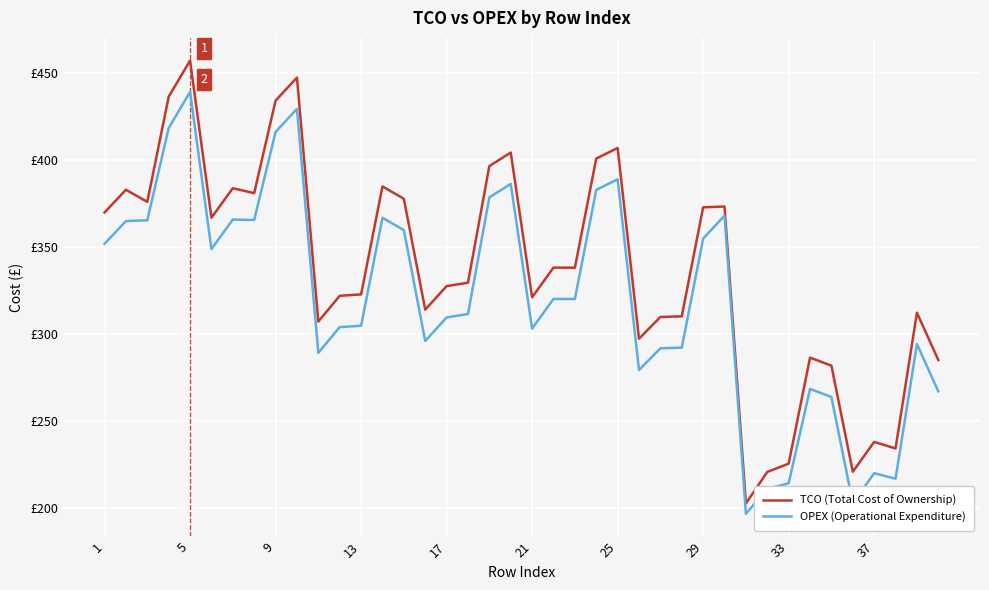

True or false: TCO (Total Cost of Ownership) and OPEX (Operational Expenditure) cross at least once.

False